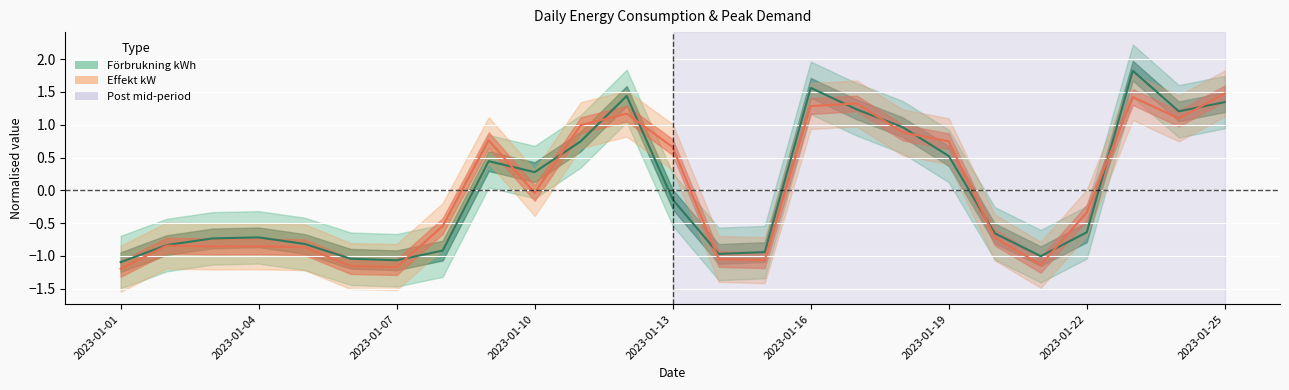

List the series in order of their peak value, lowest first.

Effekt kW, Förbrukning kWh